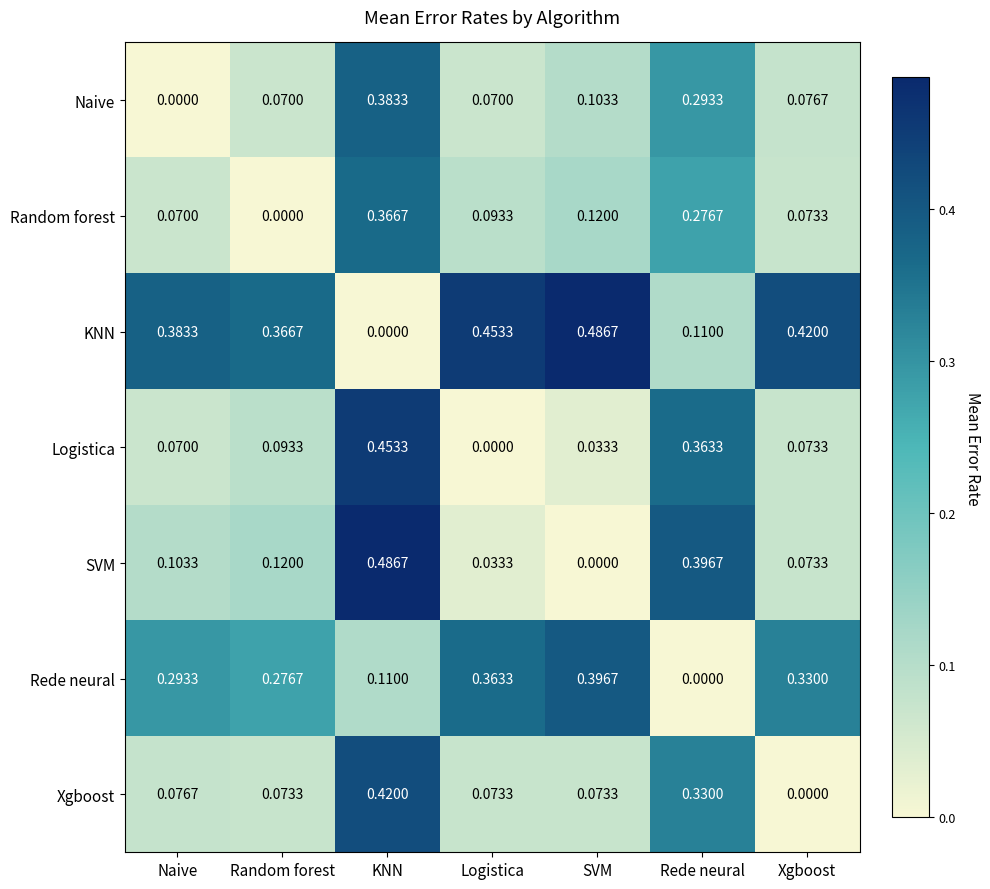

List the labels in order of Rede neural value, largest first.

SVM, Logistica, Xgboost, Naive, Random forest, KNN, Rede neural